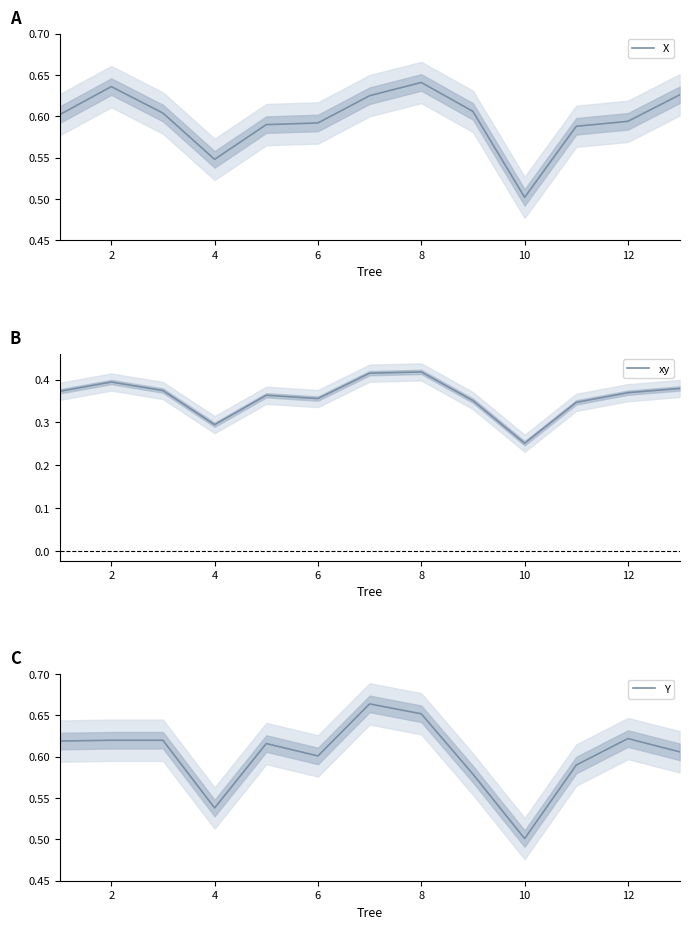

Count the number of categories in the chart.

13